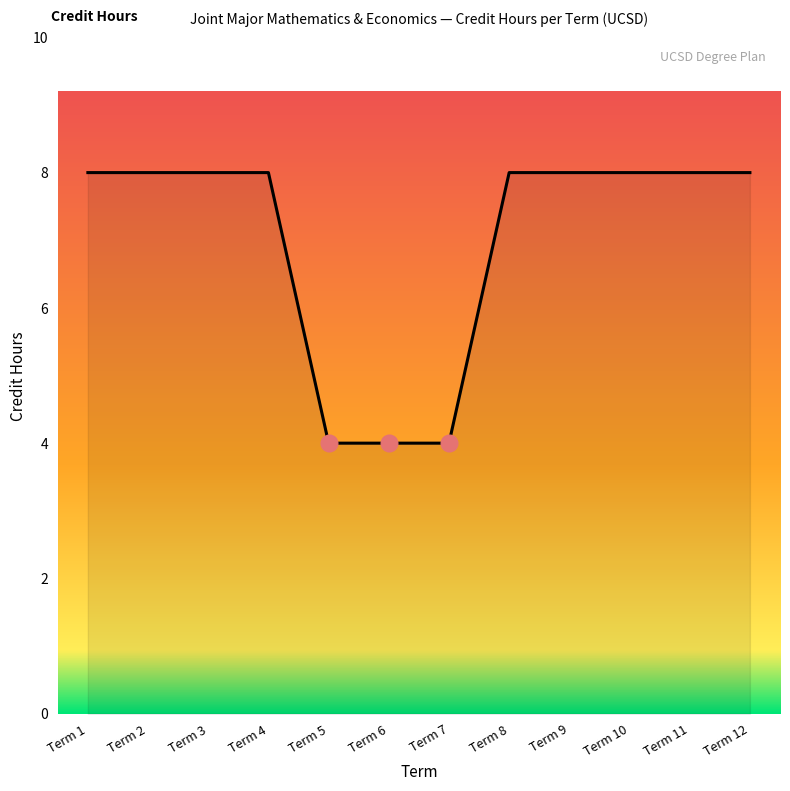

What is the maximum value shown in the chart?

8